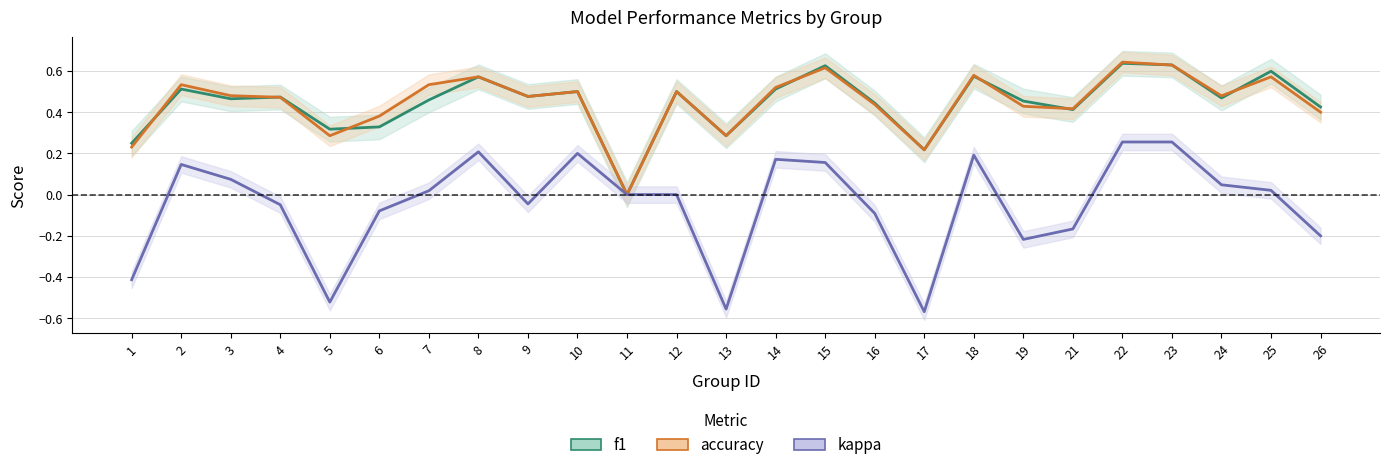

How many accuracy values are between 0 and 1?

25